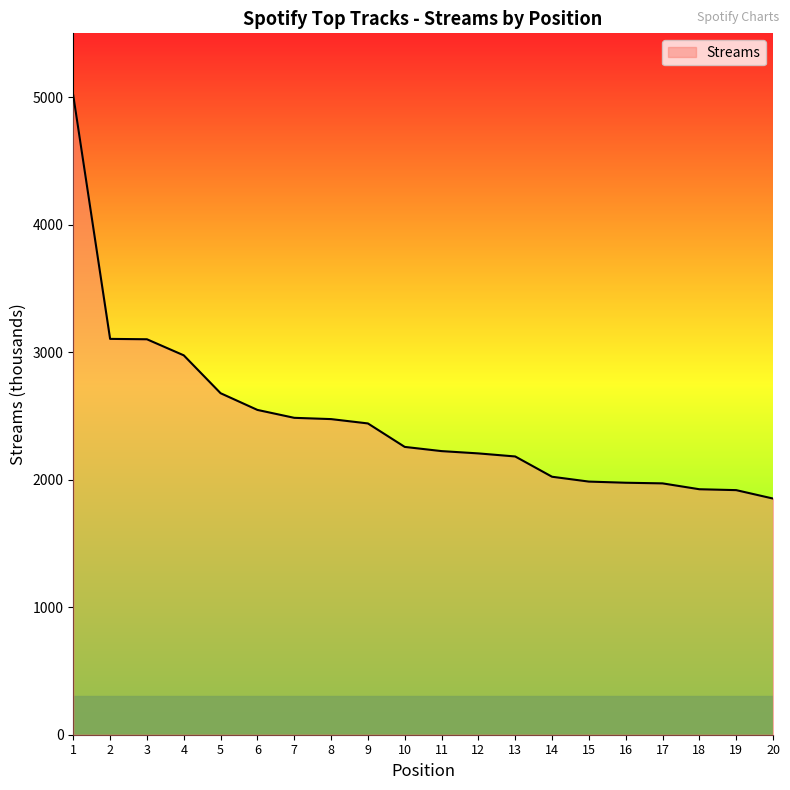

Between 5 and 17, which is larger?

5